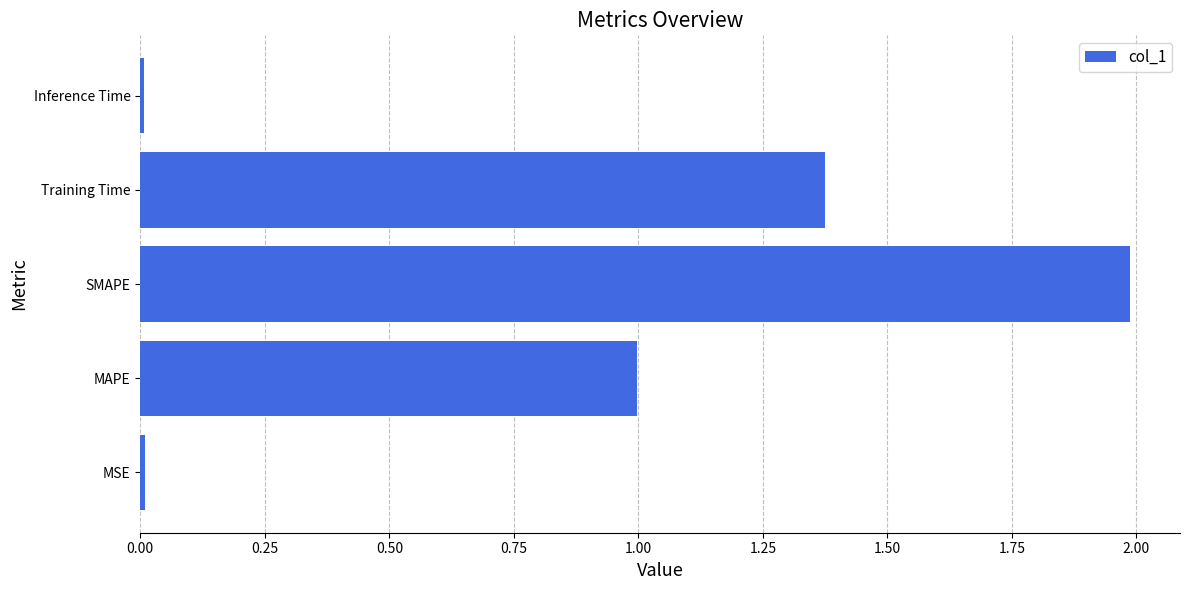

Between MSE and Training Time, which is larger?

Training Time